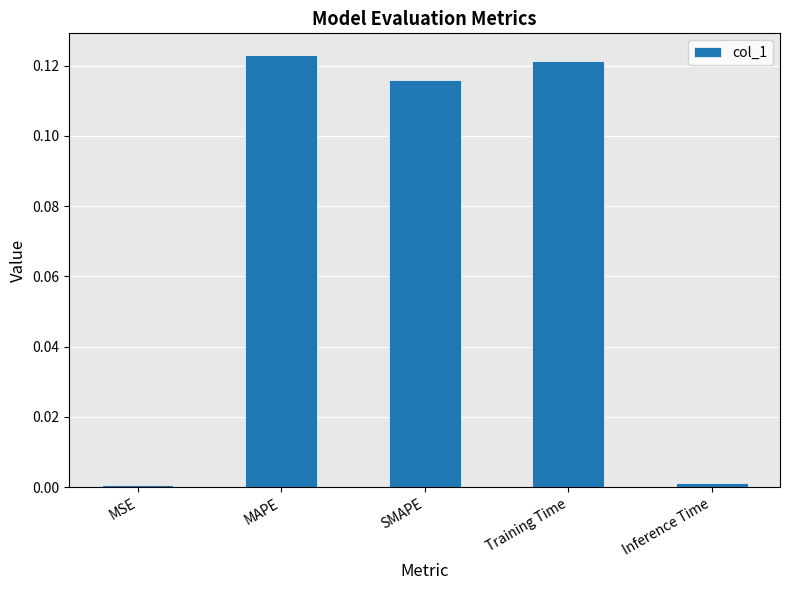

What is the label of the 5th bar from the right?

MSE